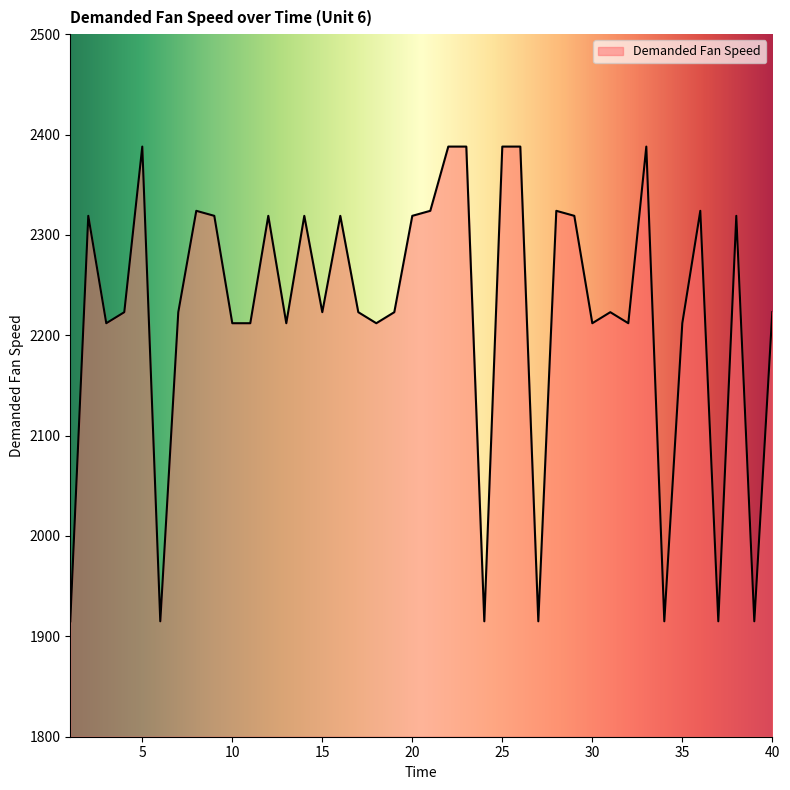

What is the greatest value displayed?

2388